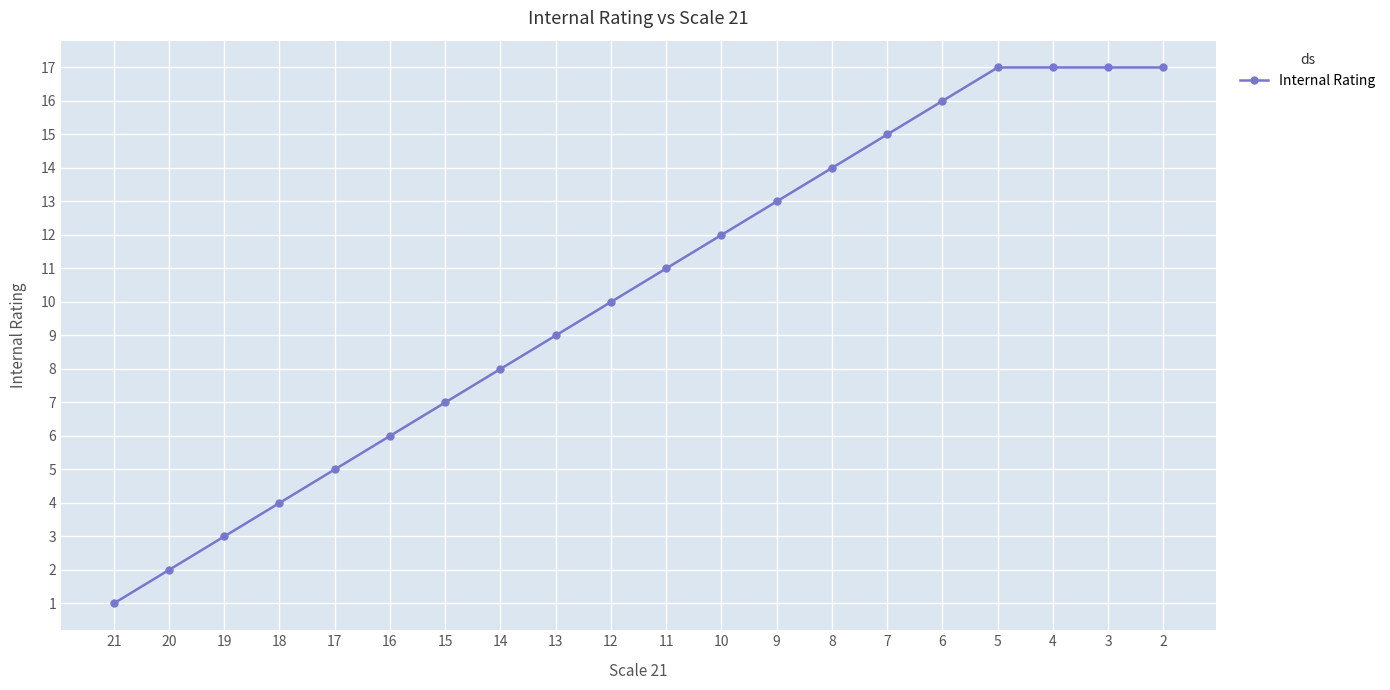

What is the change in value from 9 to 4?

+4